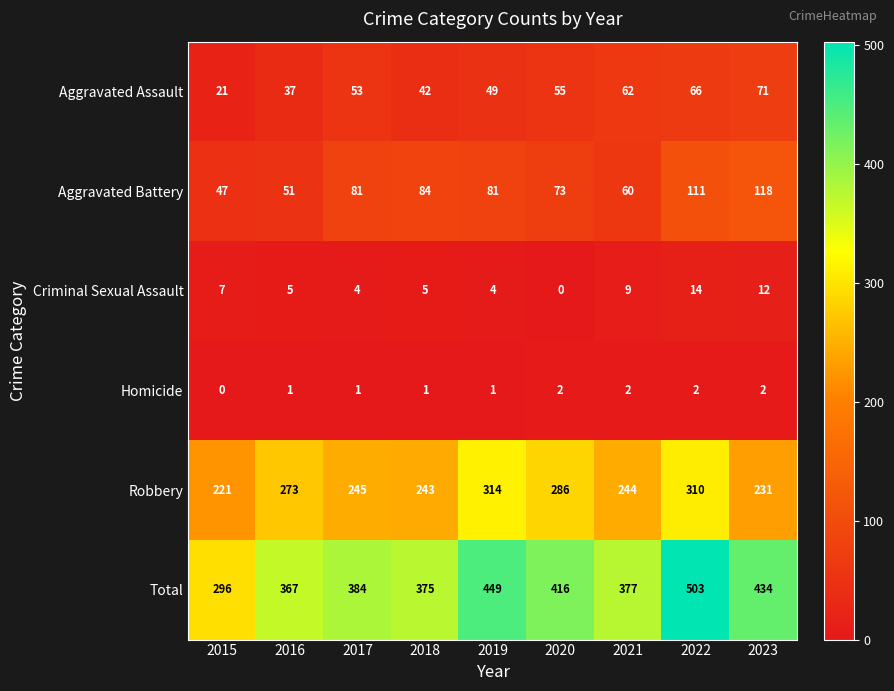

Is it true that Robbery equals 286 at 2020?

True